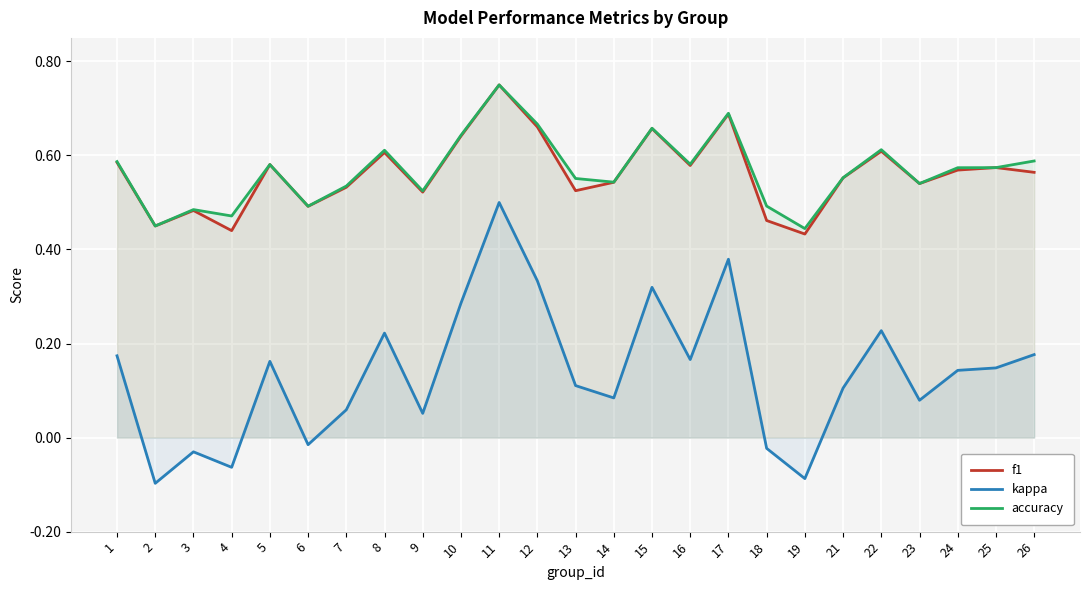

What is the difference between the maximum and minimum values in the kappa series?

0.6